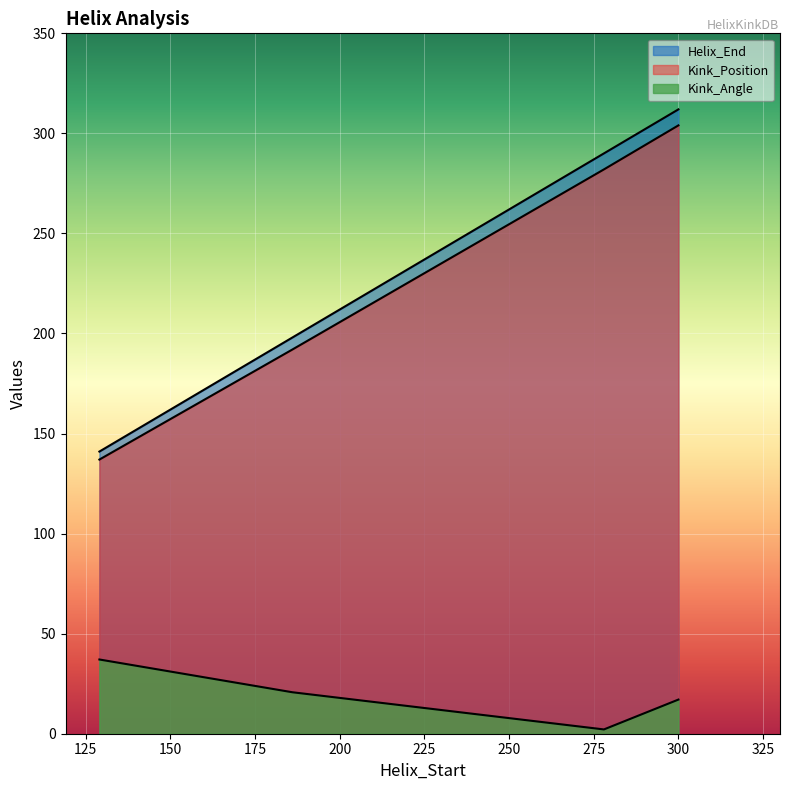

True or false: Kink_Position has a value of 70.7 at 300.

False